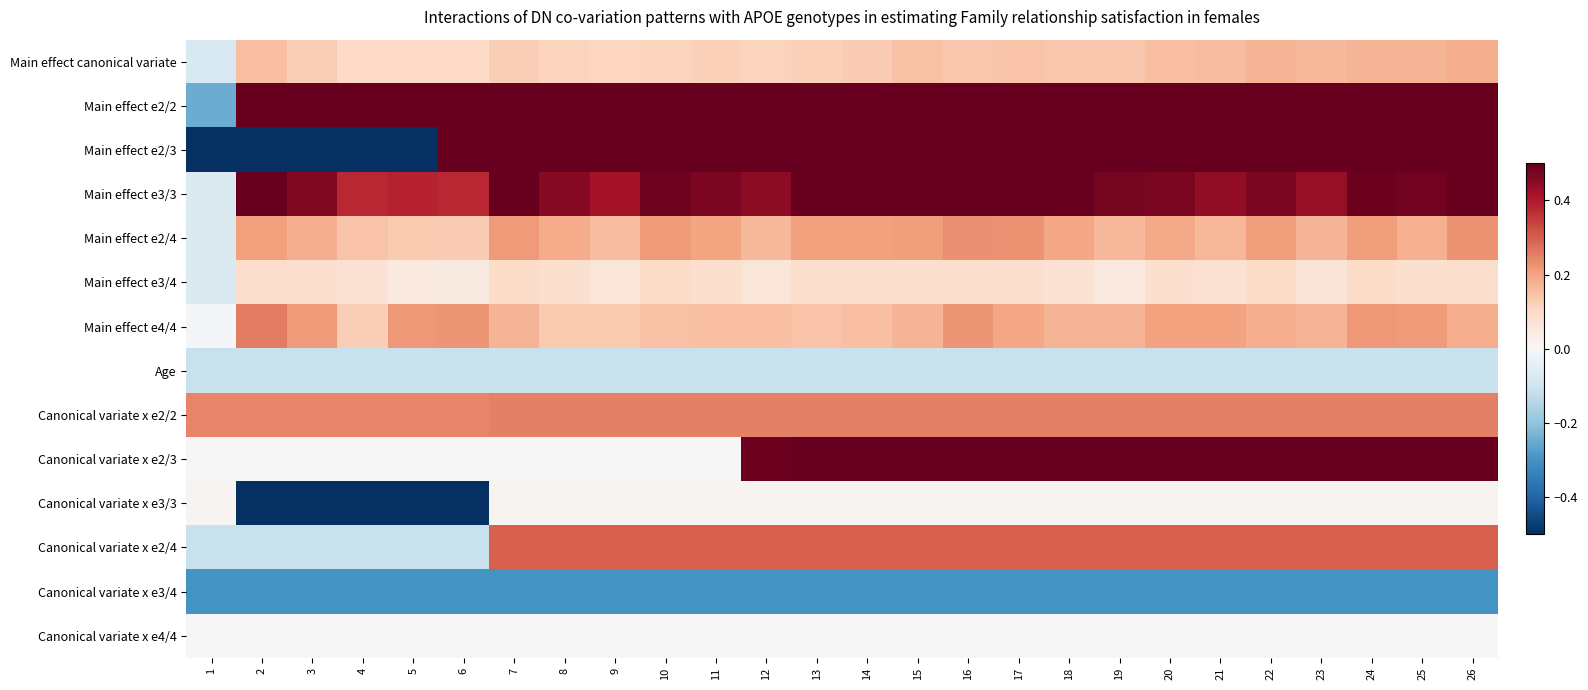

Count the number of categories in the chart.

26